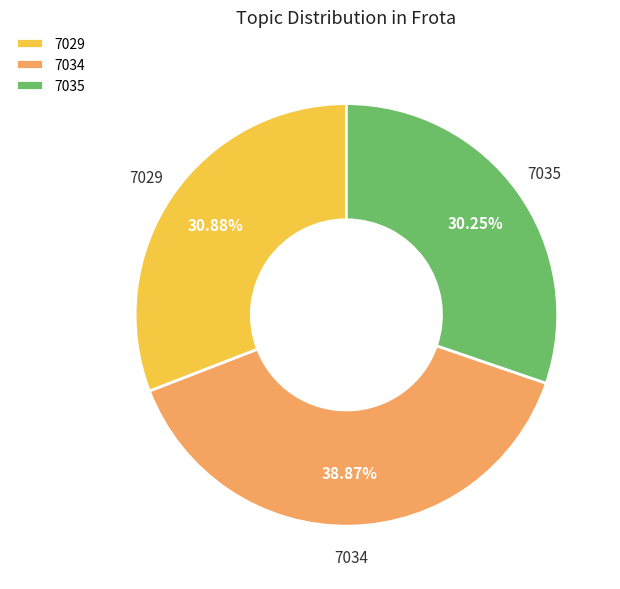

Is it true that 7034 is 39% of the pie?

True